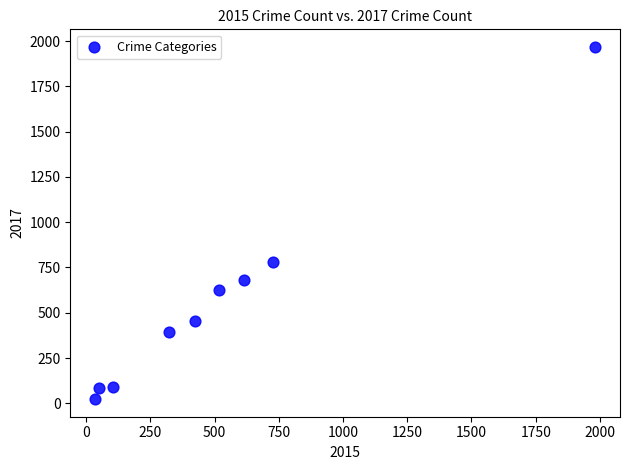

What Y value in the scatter plot is closest to 995?

780